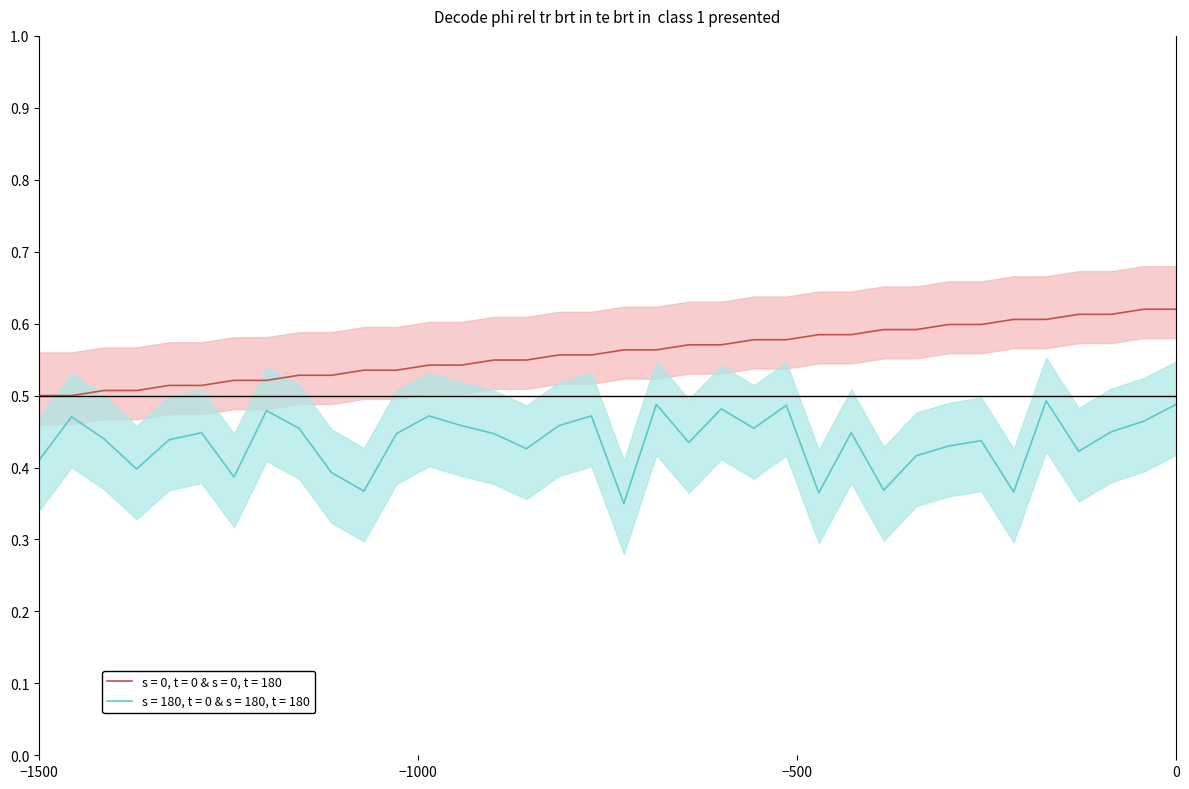

True or false: s = 180, t = 0 & s = 180, t = 180 and s = 0, t = 0 & s = 0, t = 180 intersect in this chart.

False